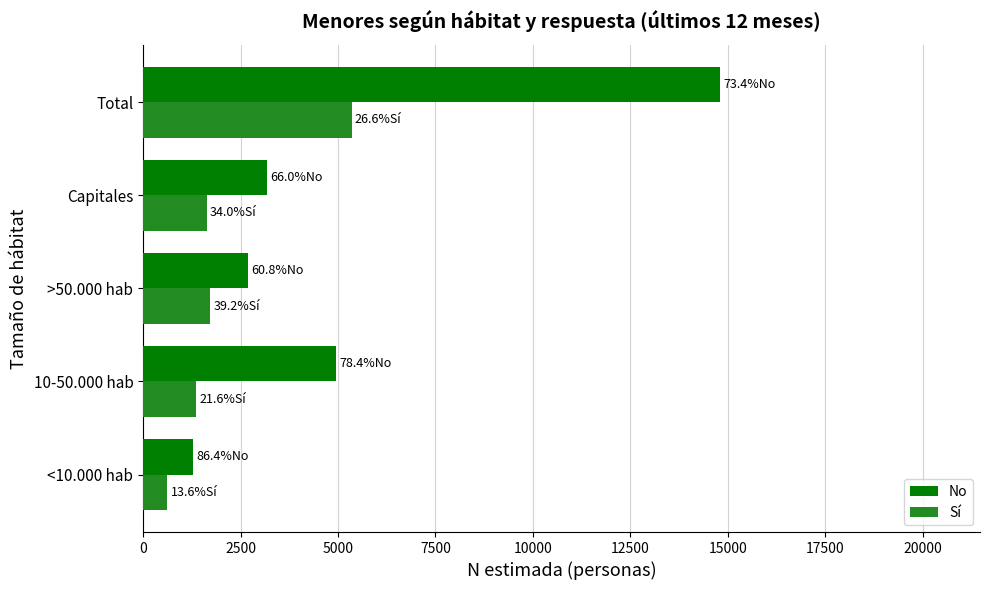

What is the sum of all Sí values?

10712